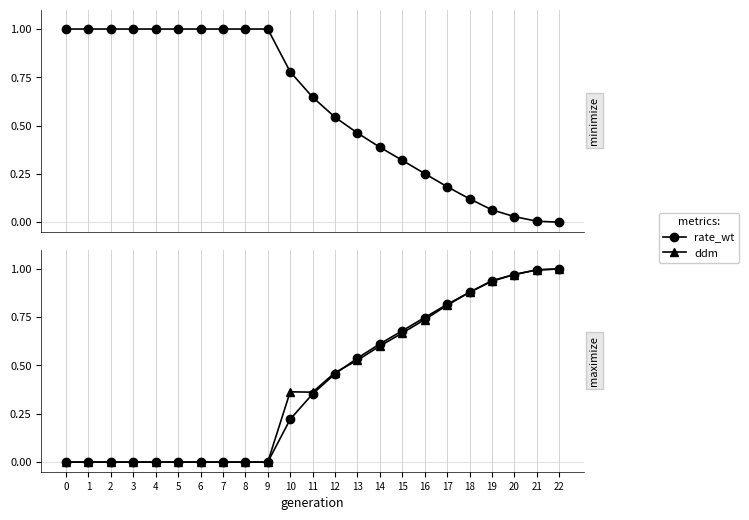

The ddm series shows 0.0 at 2. True or false?

True